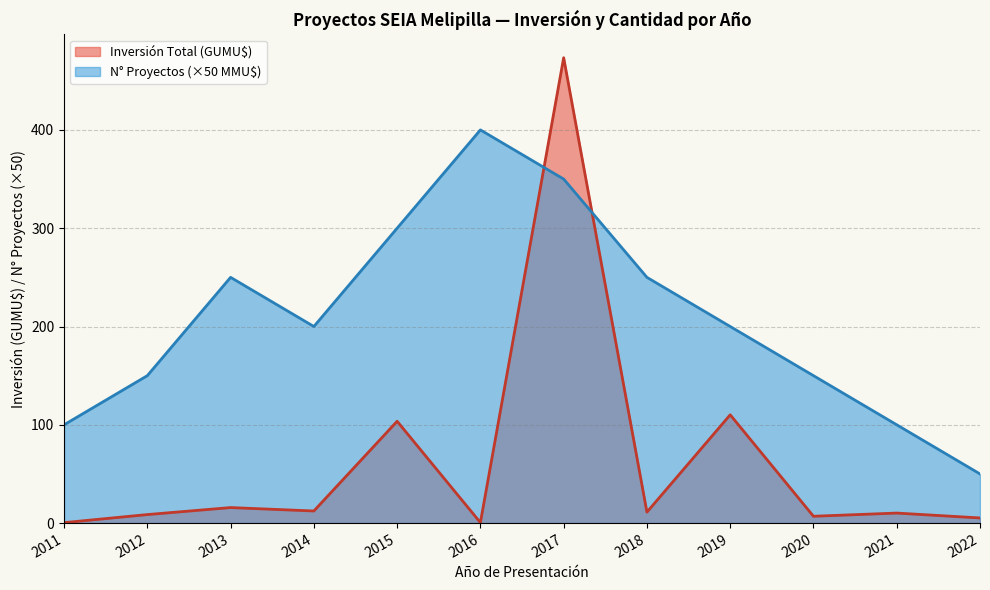

Reading left to right, what are all the values shown in this chart?

Número de Proyectos: 100.0	150.0	250.0	200.0	300.0	400.0	350.0	250.0	200.0	150.0	100.0	50.0
Inversión Total (MMU$): 0.5	8.7	15.8	12.3	103.6	0.5	473.4	11.2	110.2	7.0	10.2	5.2